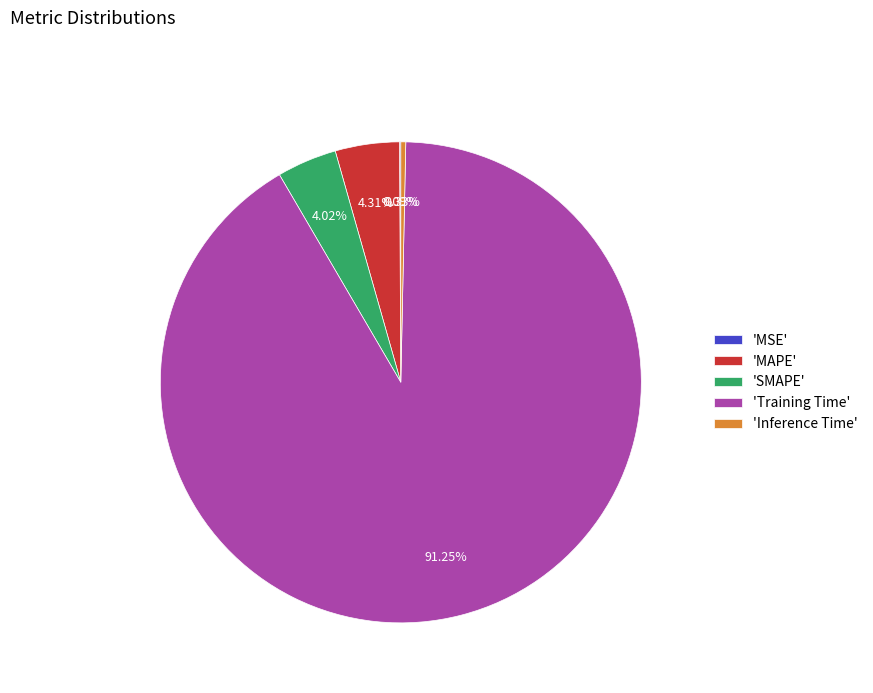

What is the majority slice?

'Training Time'